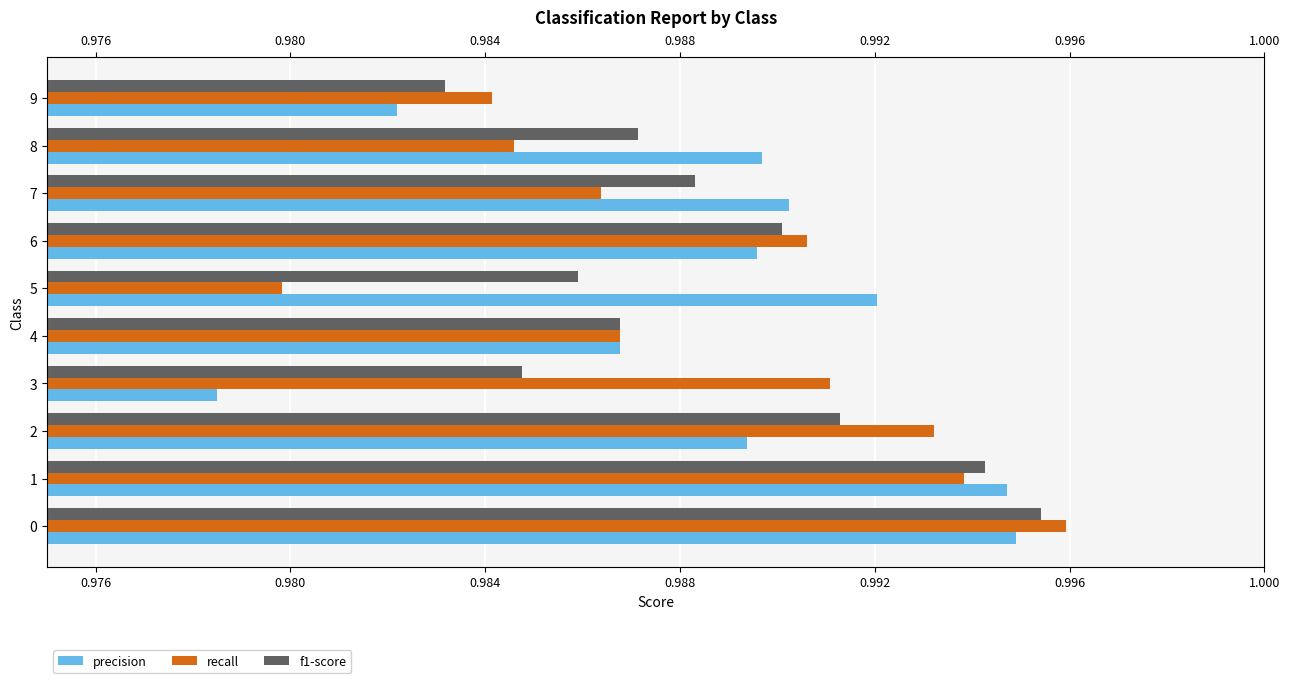

Are the bars grouped side by side (vs. stacked)?

Yes